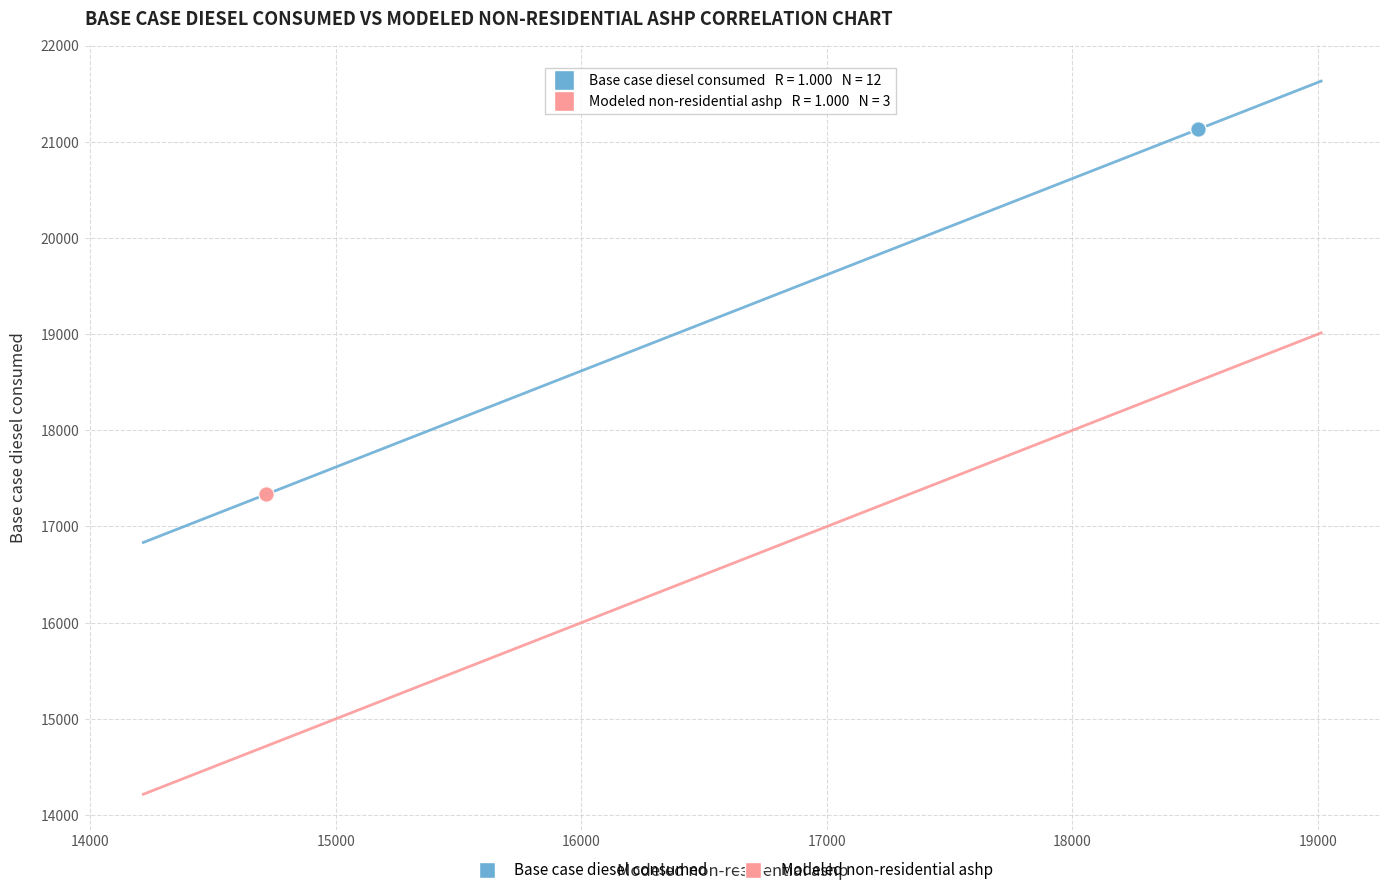

Which series contains the lowest Y value?

Modeled non-residential ashp